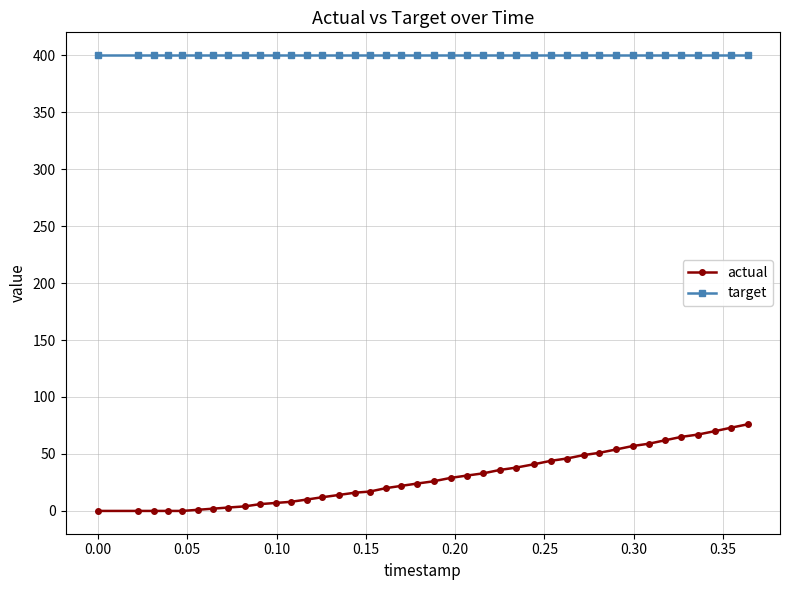

What is the value of the target point at the 3rd from the left?

400